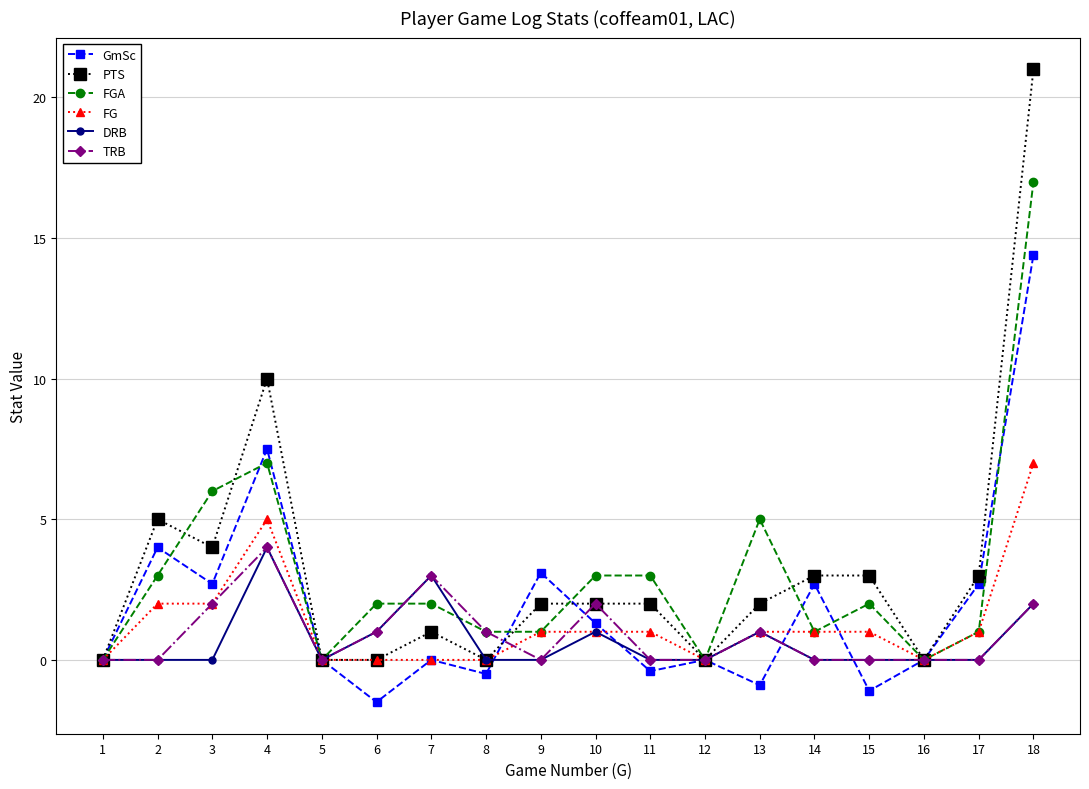

What is the sum of the PTS values at 15 and 11?

5.0